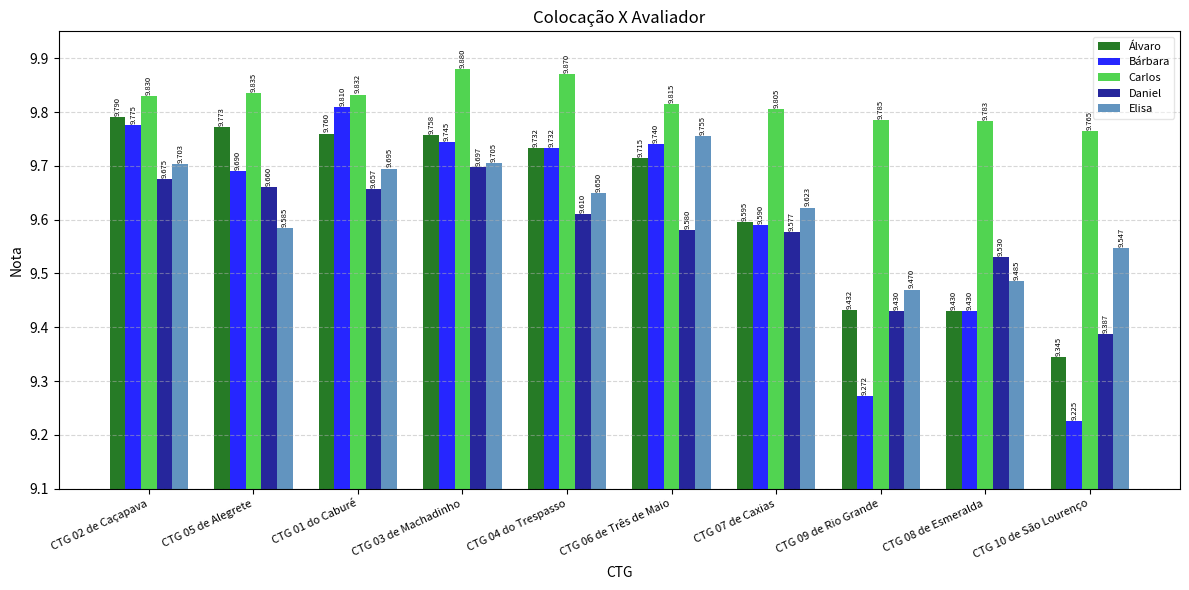

List the labels in order of Carlos value, smallest first.

CTG 10 de São Lourenço, CTG 08 de Esmeralda, CTG 09 de Rio Grande, CTG 07 de Caxias, CTG 06 de Três de Maio, CTG 02 de Caçapava, CTG 01 do Caburé, CTG 05 de Alegrete, CTG 04 do Trespasso, CTG 03 de Machadinho